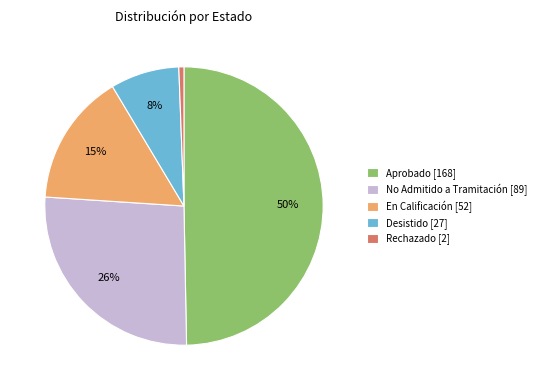

To the nearest percent, what percentage of the pie is No Admitido a Tramitación?

26%